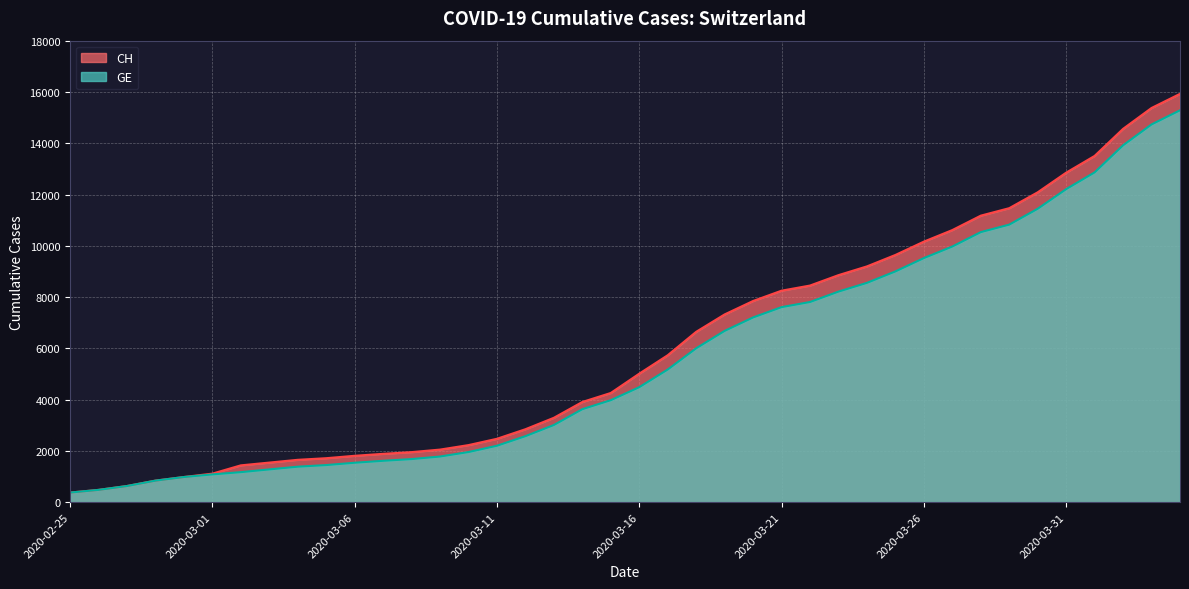

What is the maximum value for CH?

15926